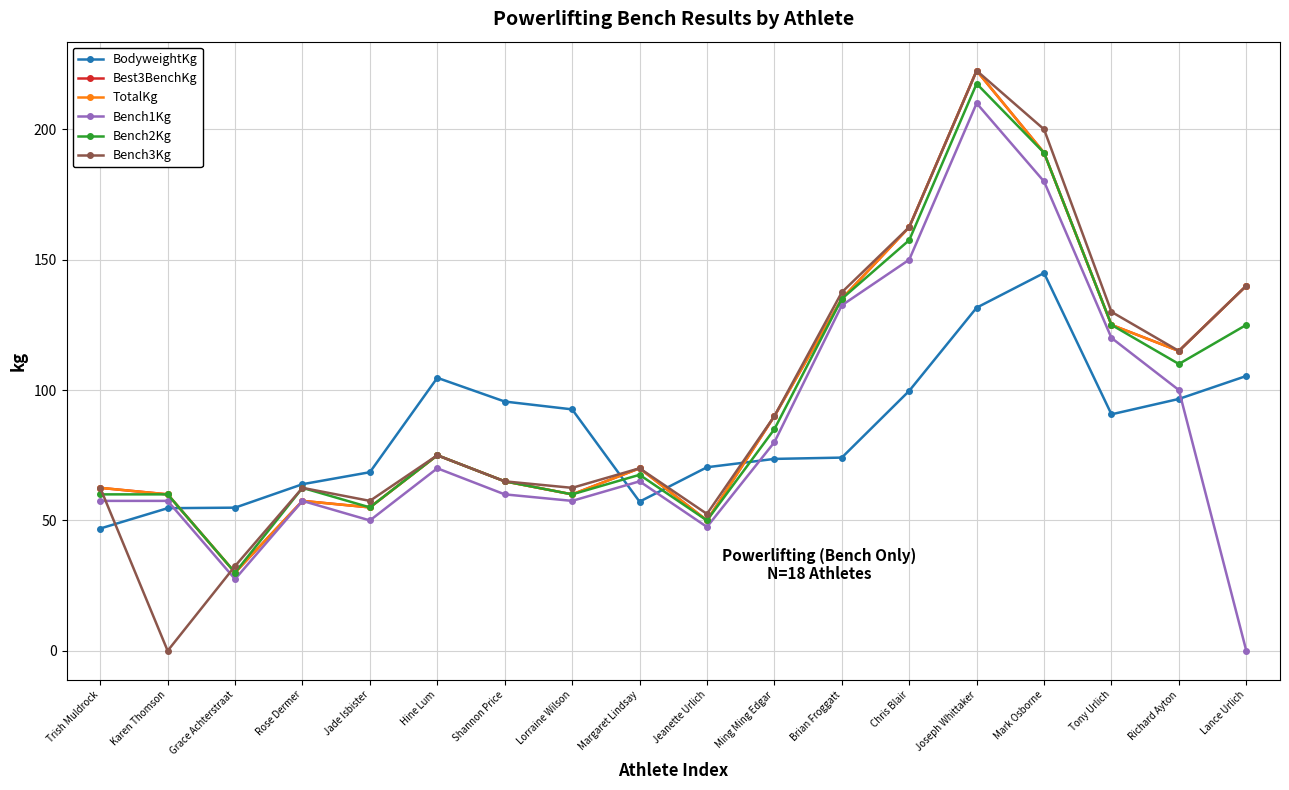

What is the maximum value shown in the chart?

222.5